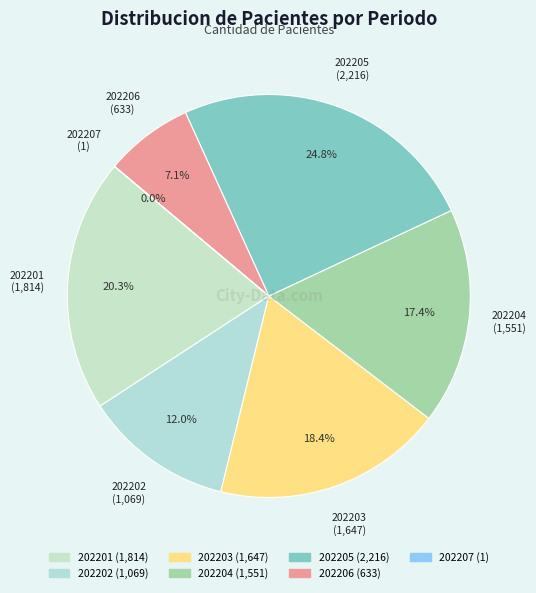

To the nearest percent, what percentage of the pie is 202206?

7%